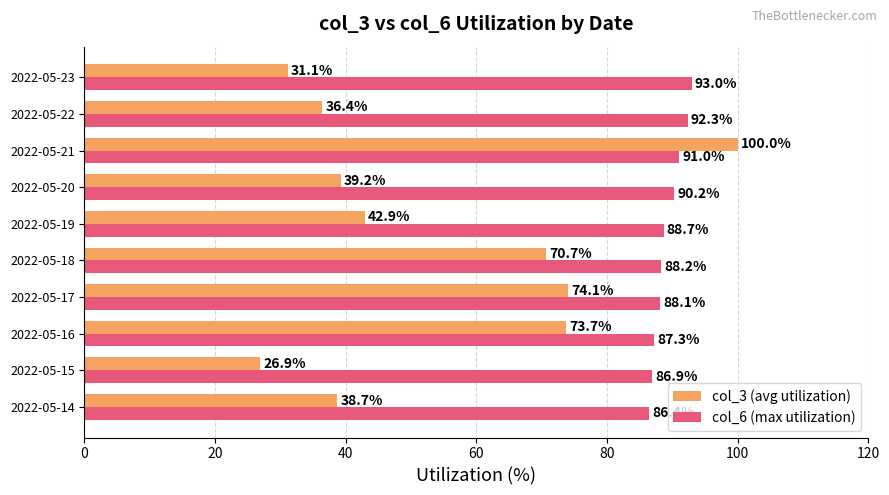

List the series in order of their overall mean, lowest first.

col_3 (avg utilization), col_6 (max utilization)